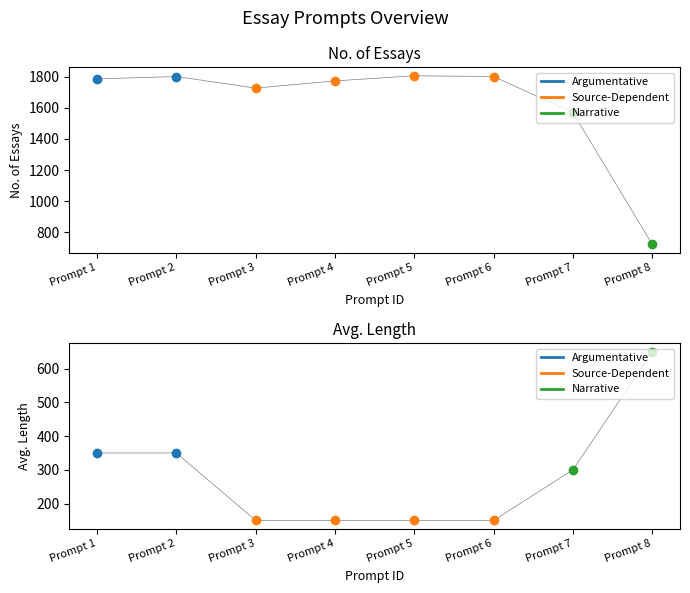

True or false: the data has more than 1 interior local peaks.

False